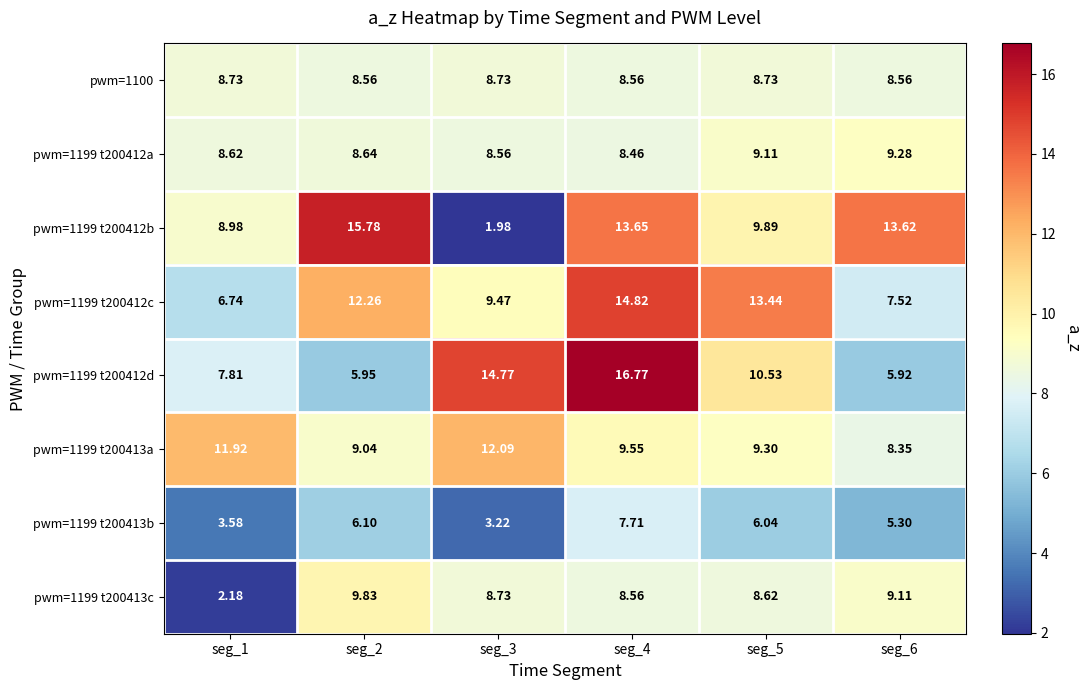

Is the value of pwm=1199 t200412c at seg_1 greater than the value of pwm=1199 t200413b at seg_6?

Yes